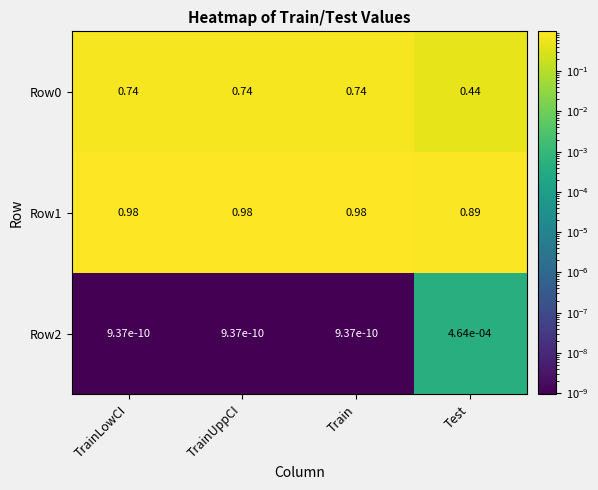

At which label does Row2 reach its peak?

Test